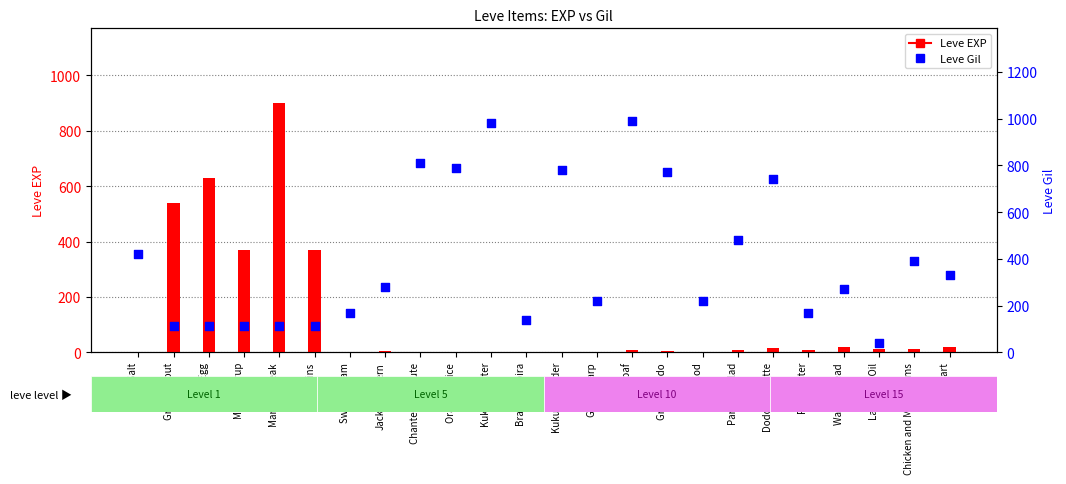

Is the value of Leve Gil at Walnut Bread greater than the value of Leve EXP at Kukuru Powder?

Yes